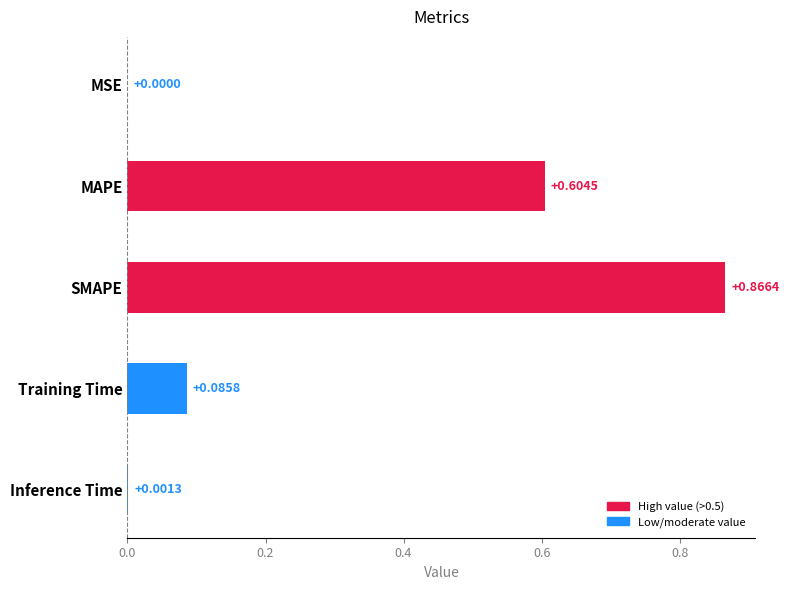

What is the average value?

0.3